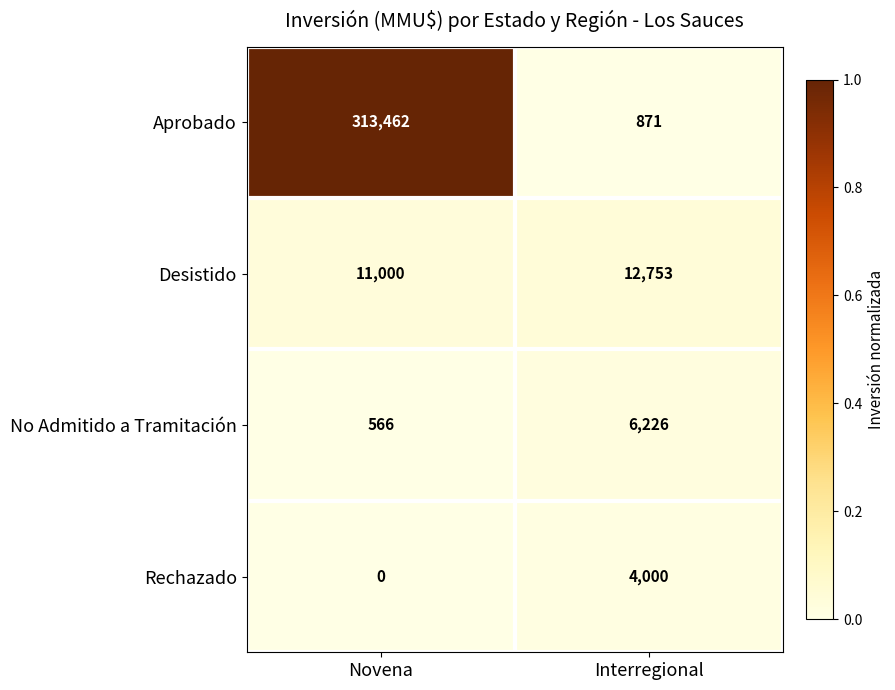

What is the total value across all series at Novena?

325028